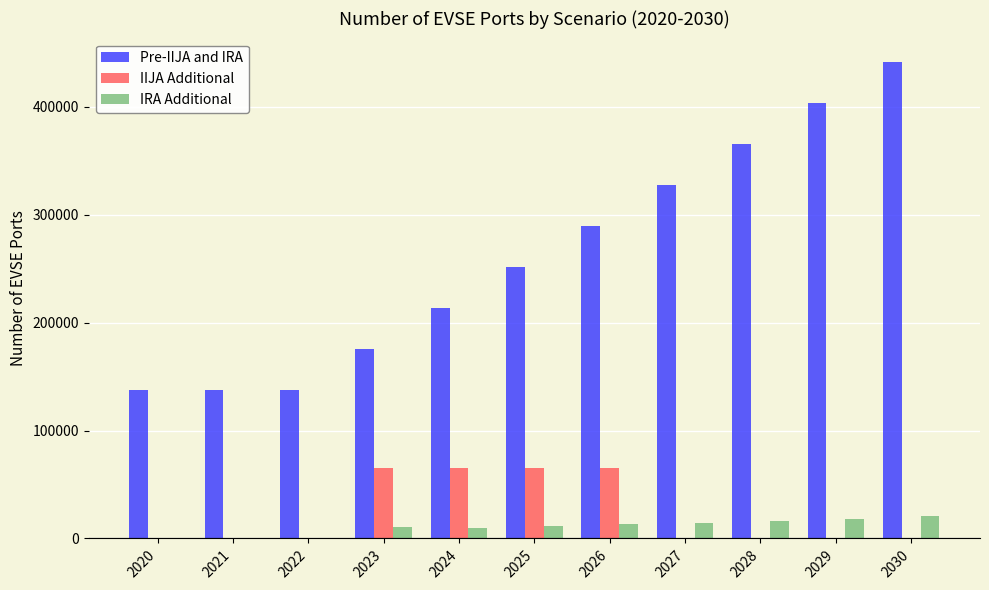

The value of IRA Additional at 2028 is 16398. True or false?

True